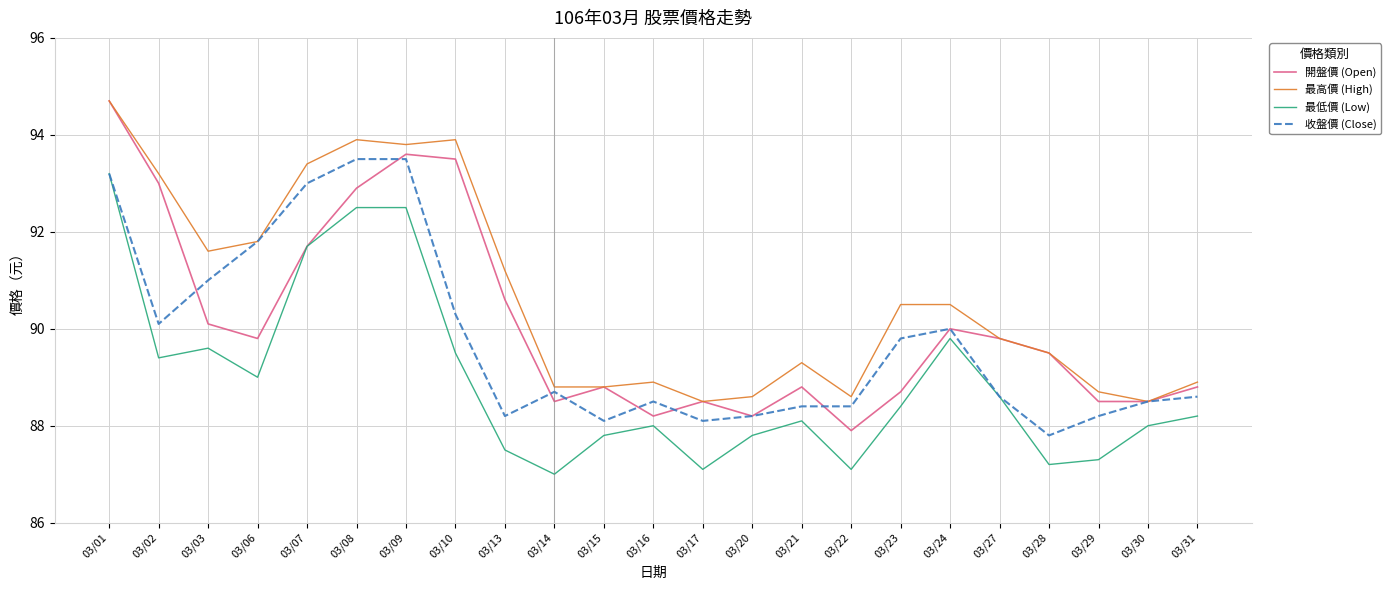

What are all the series names shown in the legend?

開盤價 (Open), 最高價 (High), 最低價 (Low), 收盤價 (Close)